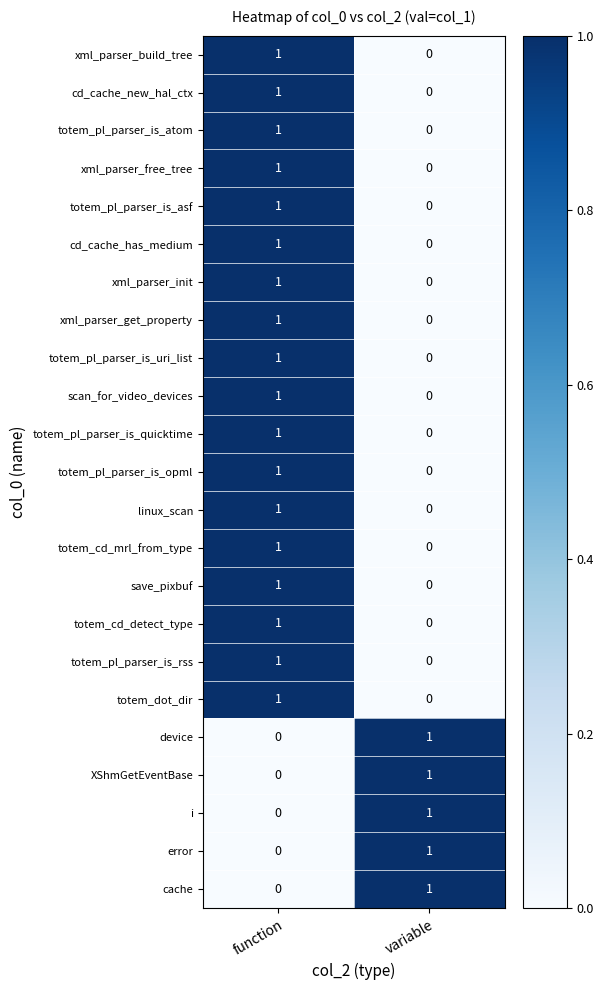

At which category is the sum across all series the highest?

function